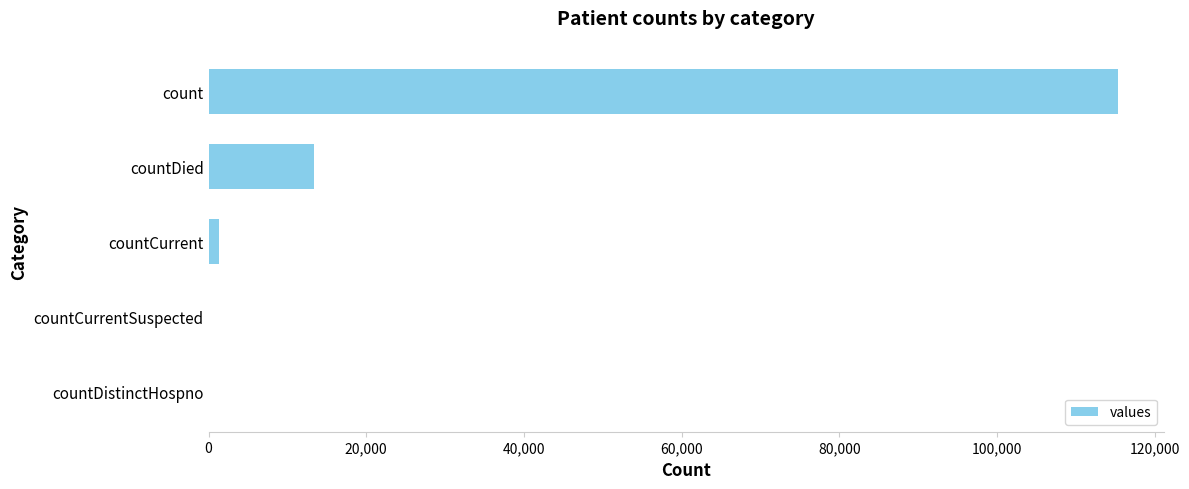

What is the change in value from countDistinctHospno to countDied?

+13343